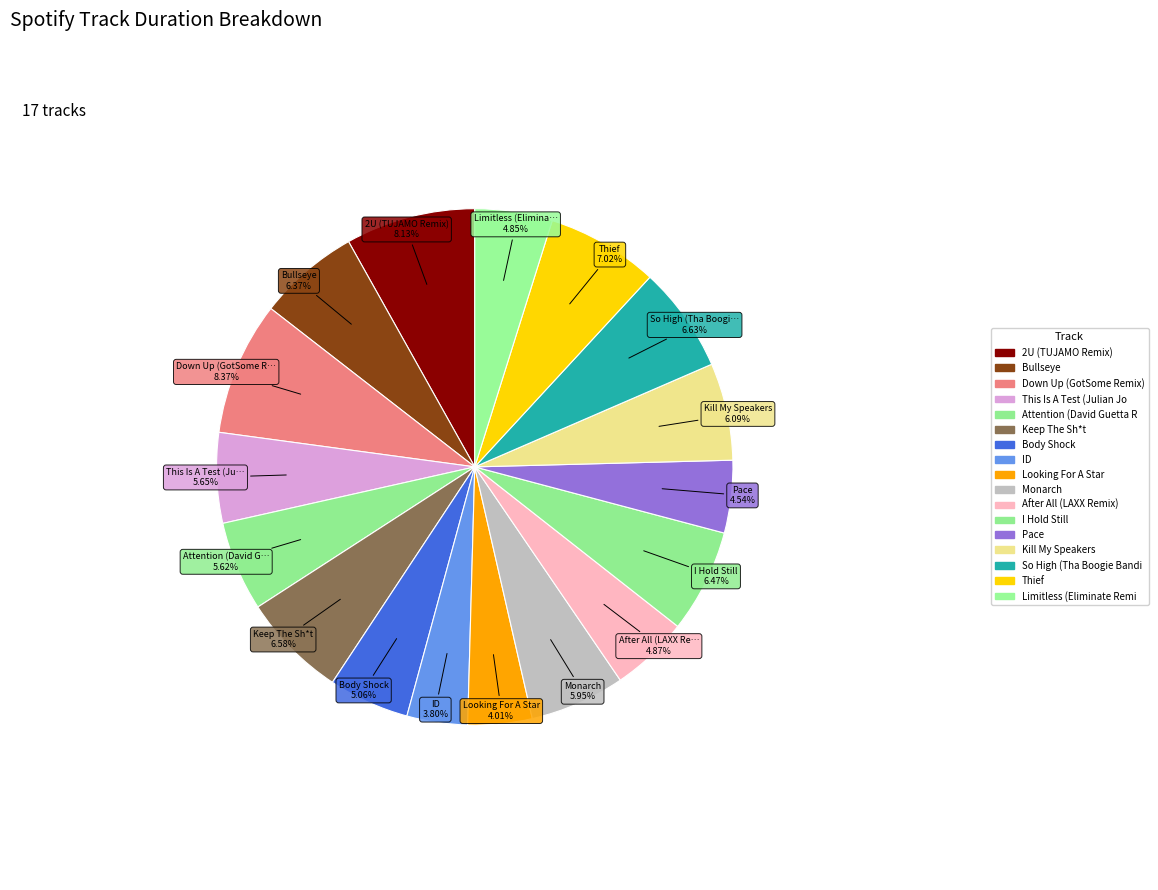

How many segments does this pie chart have?

17